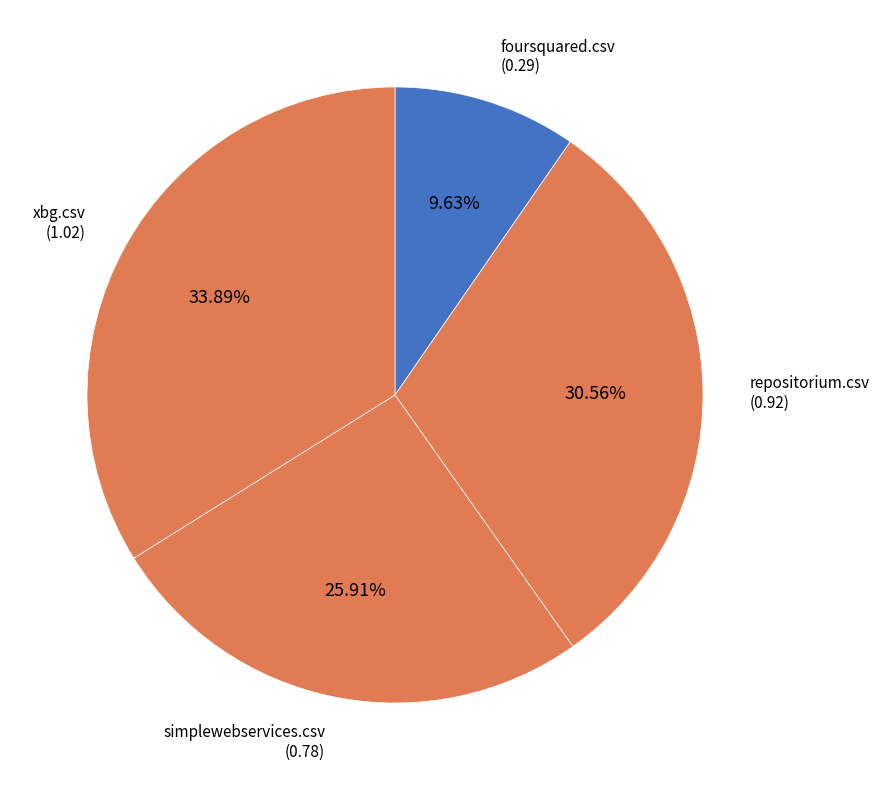

Between foursquared.csv and repositorium.csv, which is larger?

repositorium.csv